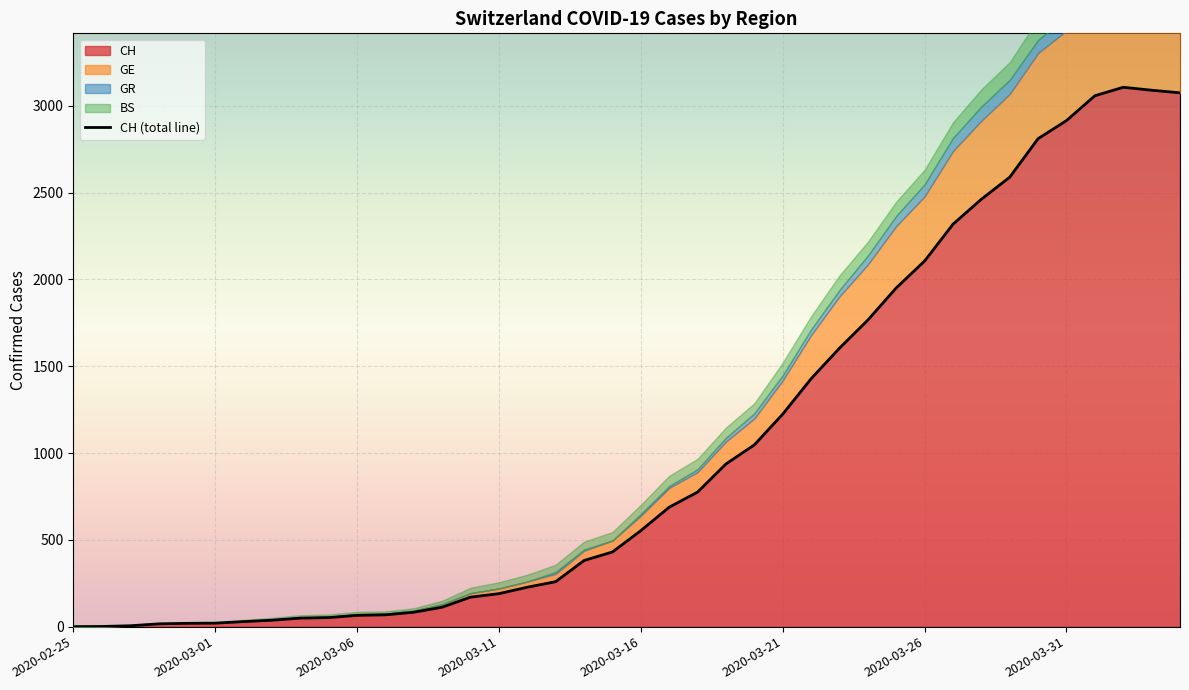

At which label is BS closest to 68?

2020-03-21